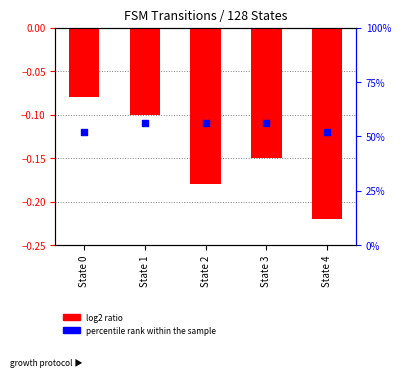

At which category is the sum across all series the highest?

State 1